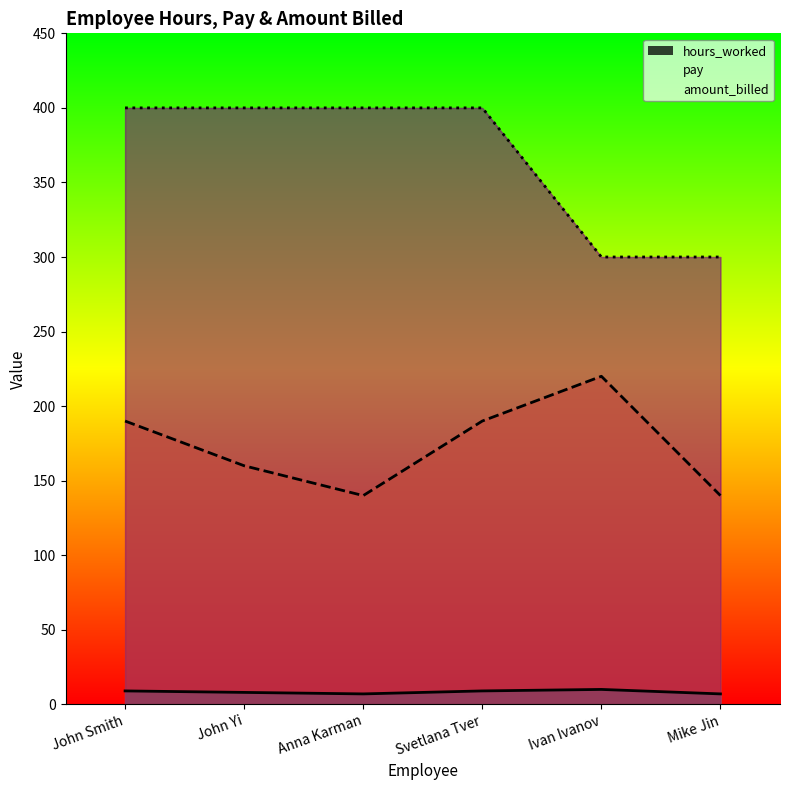

What value does the hours_worked series have at Svetlana Tver?

9